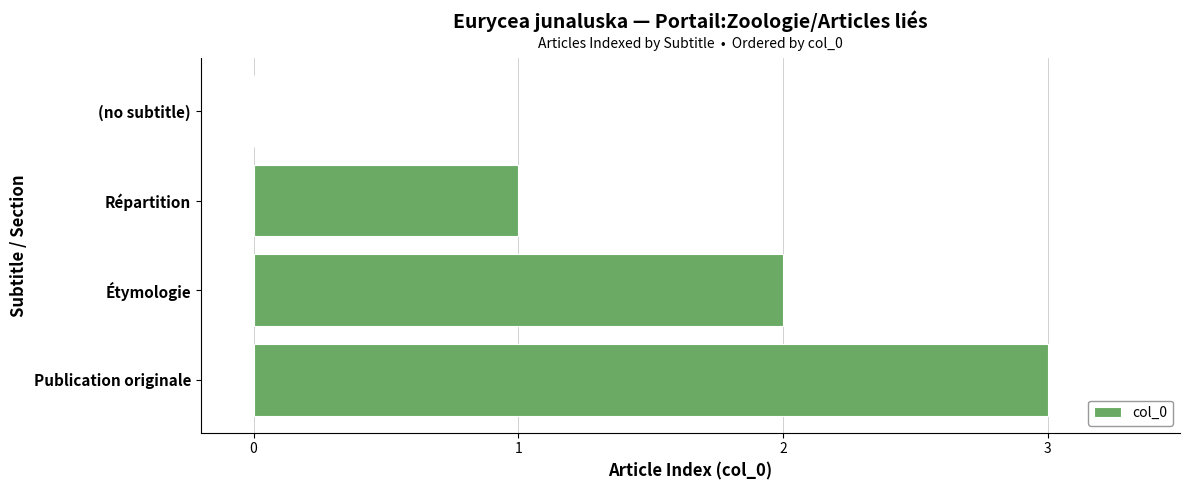

What is the average value?

2